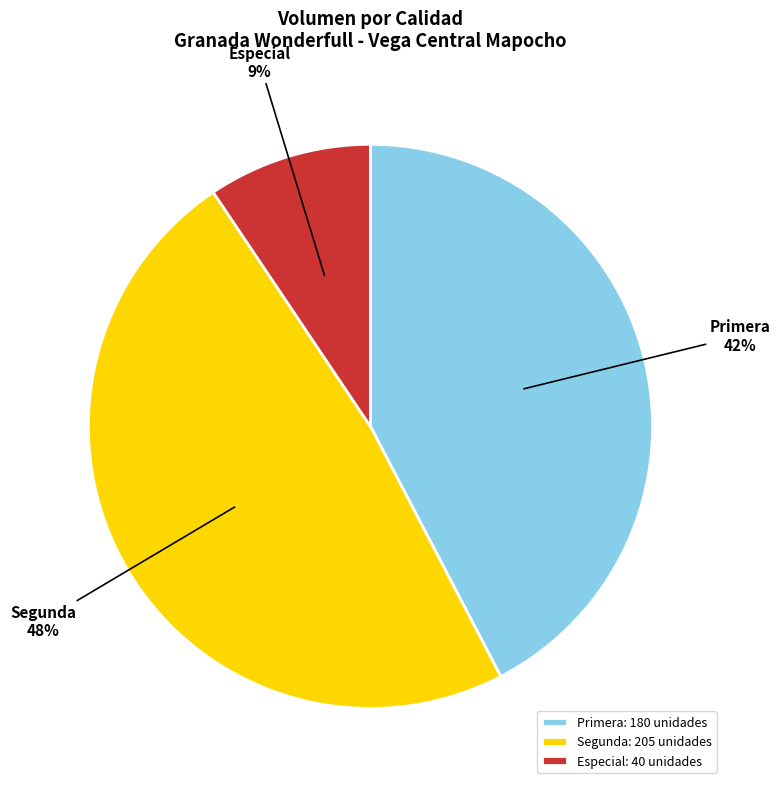

What percentage is the Segunda: 205 unidades slice, to the nearest percent?

48%